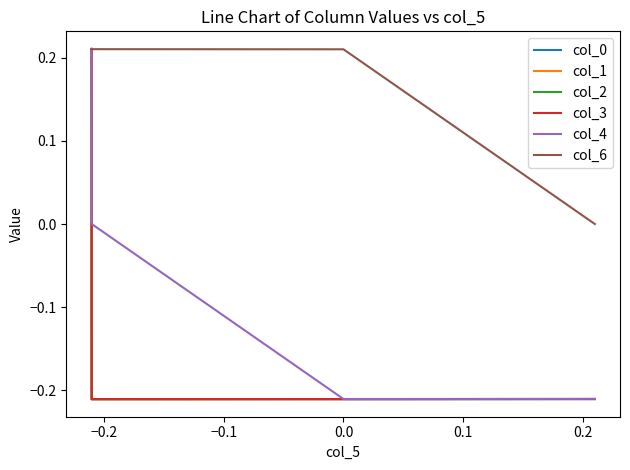

Which series has the largest total across all categories?

col_6